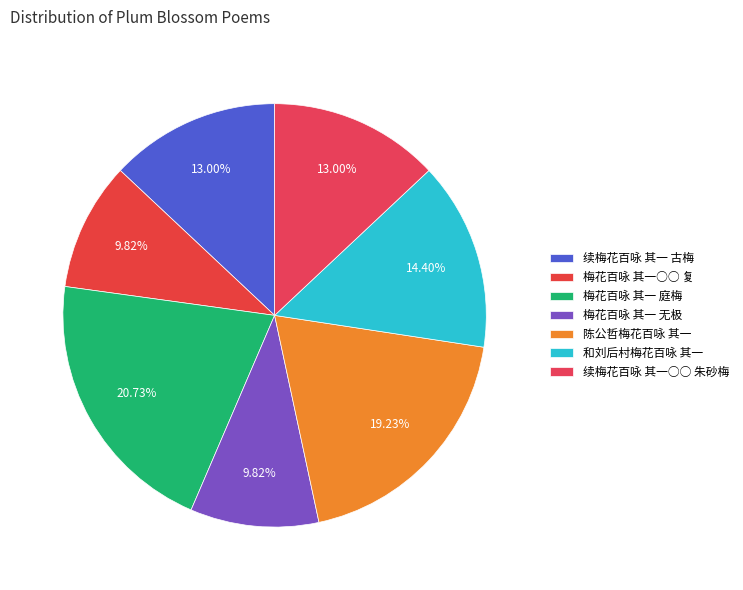

To the nearest percent, what is the average slice percentage?

14%